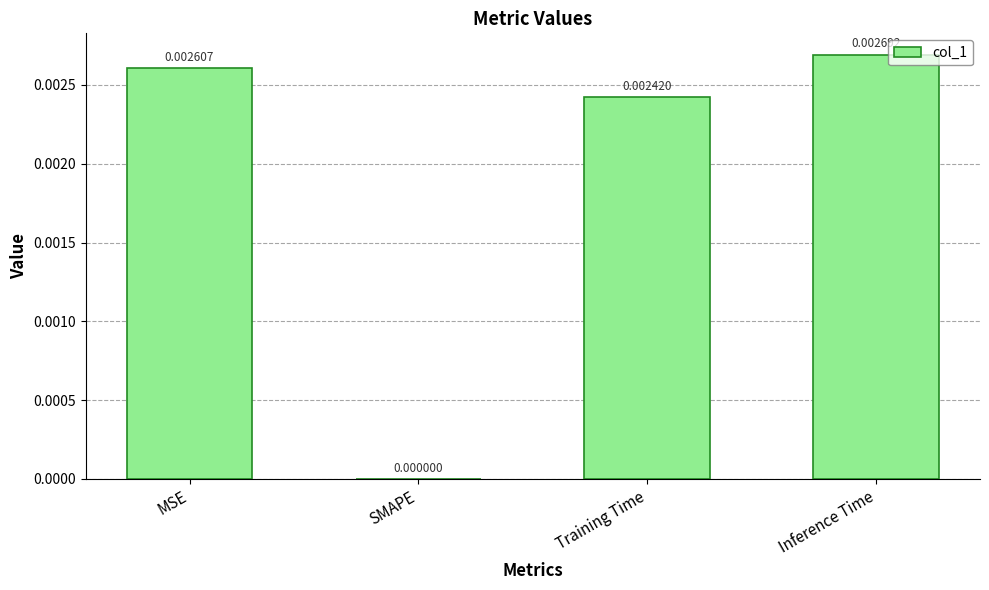

Where is the data nearest to the value 0?

SMAPE